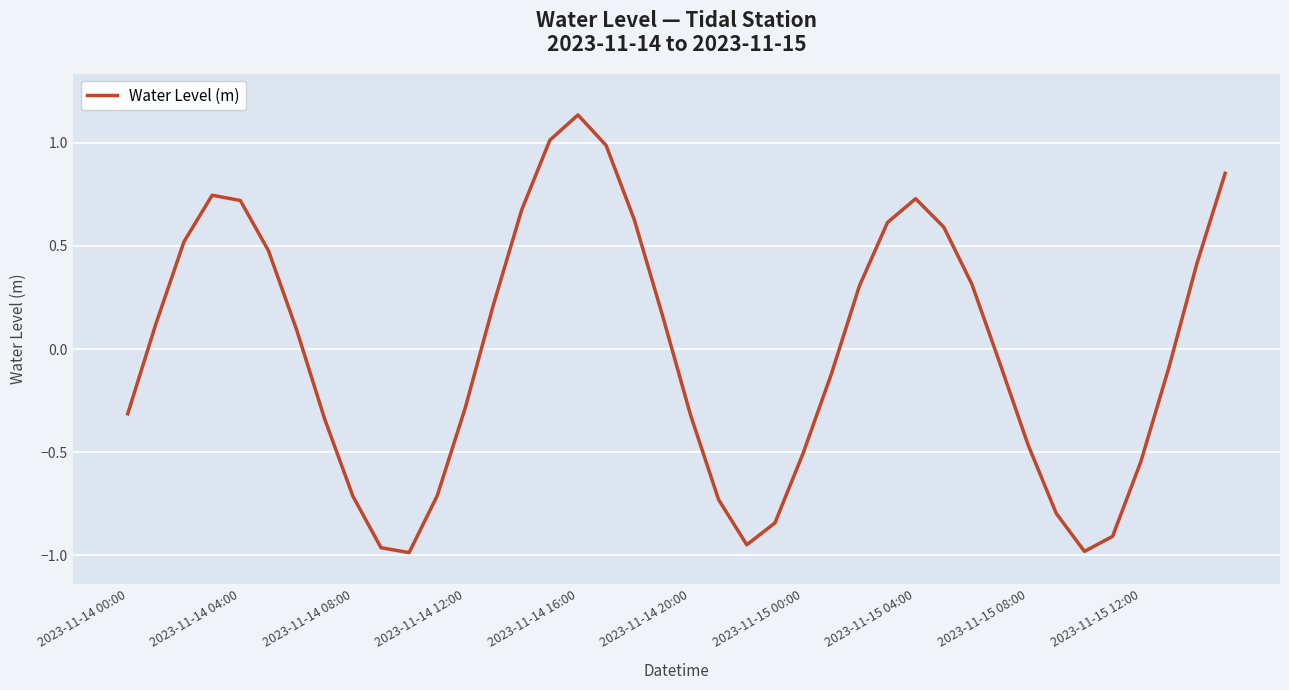

What is the difference between the maximum and minimum values?

2.1